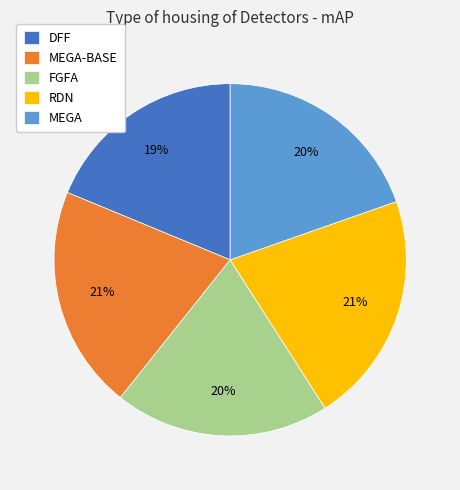

What percentage is the MEGA-BASE slice, to the nearest percent?

21%